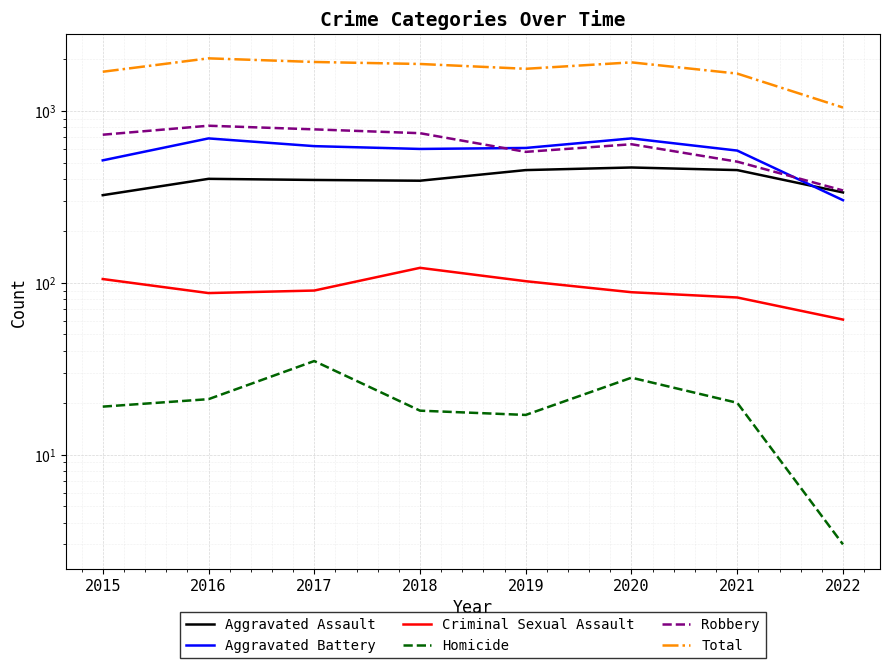

What is the value of the Criminal Sexual Assault point at the 3rd from the left?

90